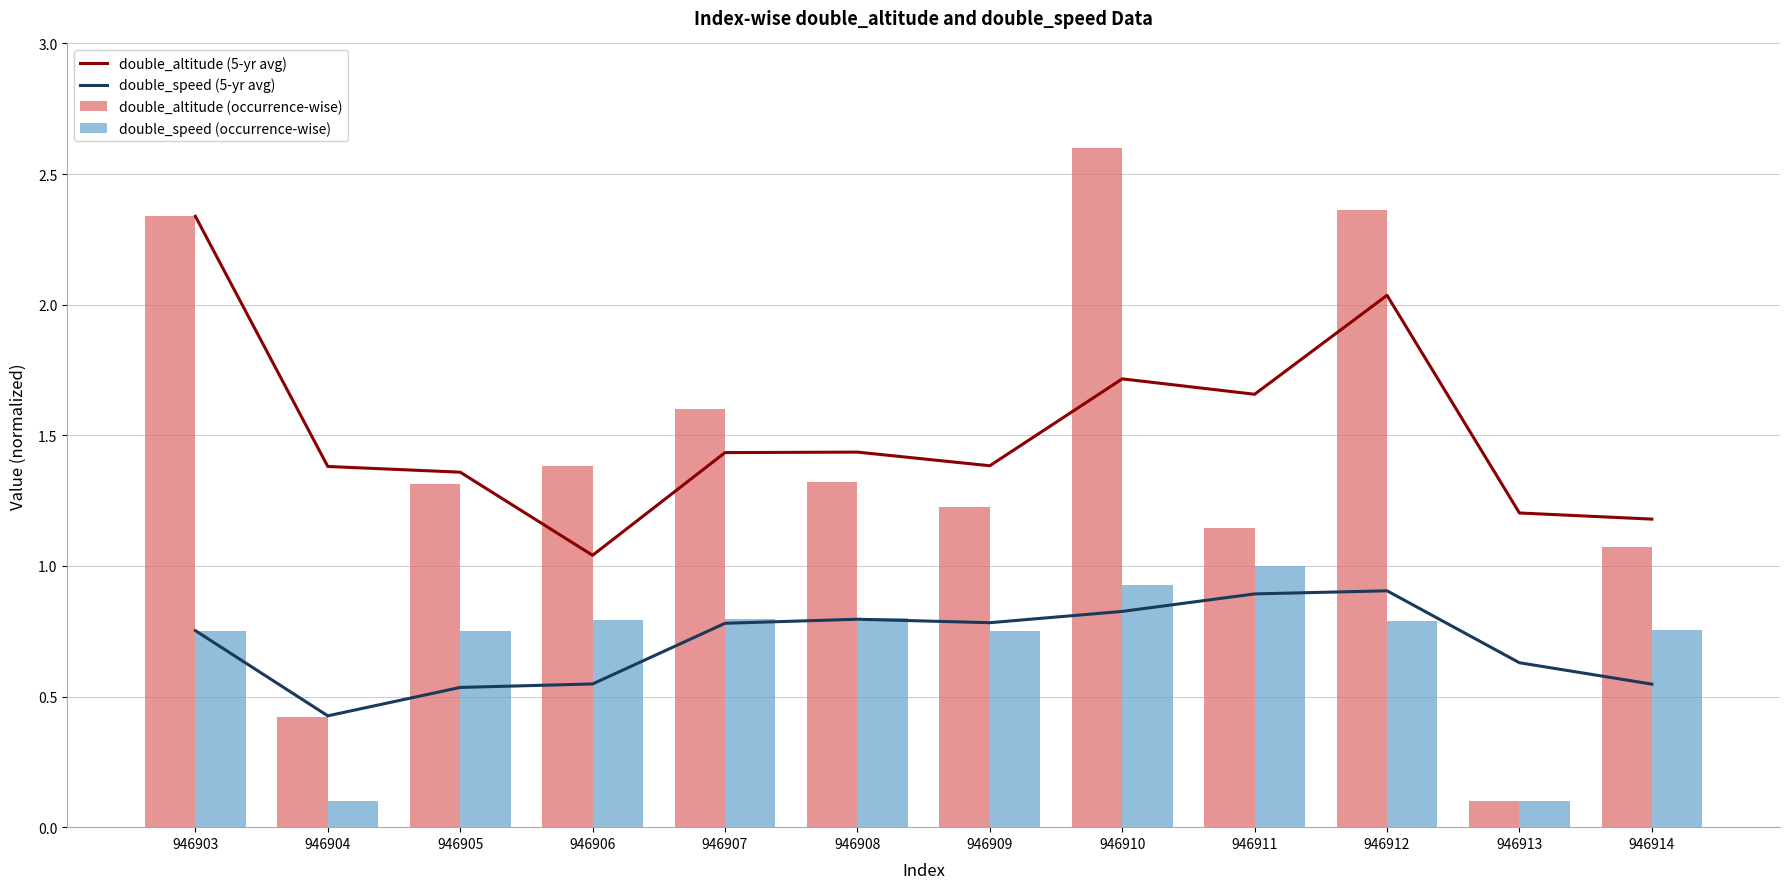

Reading right to left, what are all the values shown in this chart?

double_altitude (5-yr avg): 946914=1.2	946913=1.2	946912=2.0	946911=1.7	946910=1.7	946909=1.4	946908=1.4	946907=1.4	946906=1.0	946905=1.4	946904=1.4	946903=2.3
double_speed (5-yr avg): 946914=0.5	946913=0.6	946912=0.9	946911=0.9	946910=0.8	946909=0.8	946908=0.8	946907=0.8	946906=0.5	946905=0.5	946904=0.4	946903=0.8
double_altitude (occurrence-wise): 946914=1.1	946913=0.1	946912=2.4	946911=1.1	946910=2.6	946909=1.2	946908=1.3	946907=1.6	946906=1.4	946905=1.3	946904=0.4	946903=2.3
double_speed (occurrence-wise): 946914=0.8	946913=0.1	946912=0.8	946911=1.0	946910=0.9	946909=0.8	946908=0.8	946907=0.8	946906=0.8	946905=0.8	946904=0.1	946903=0.8